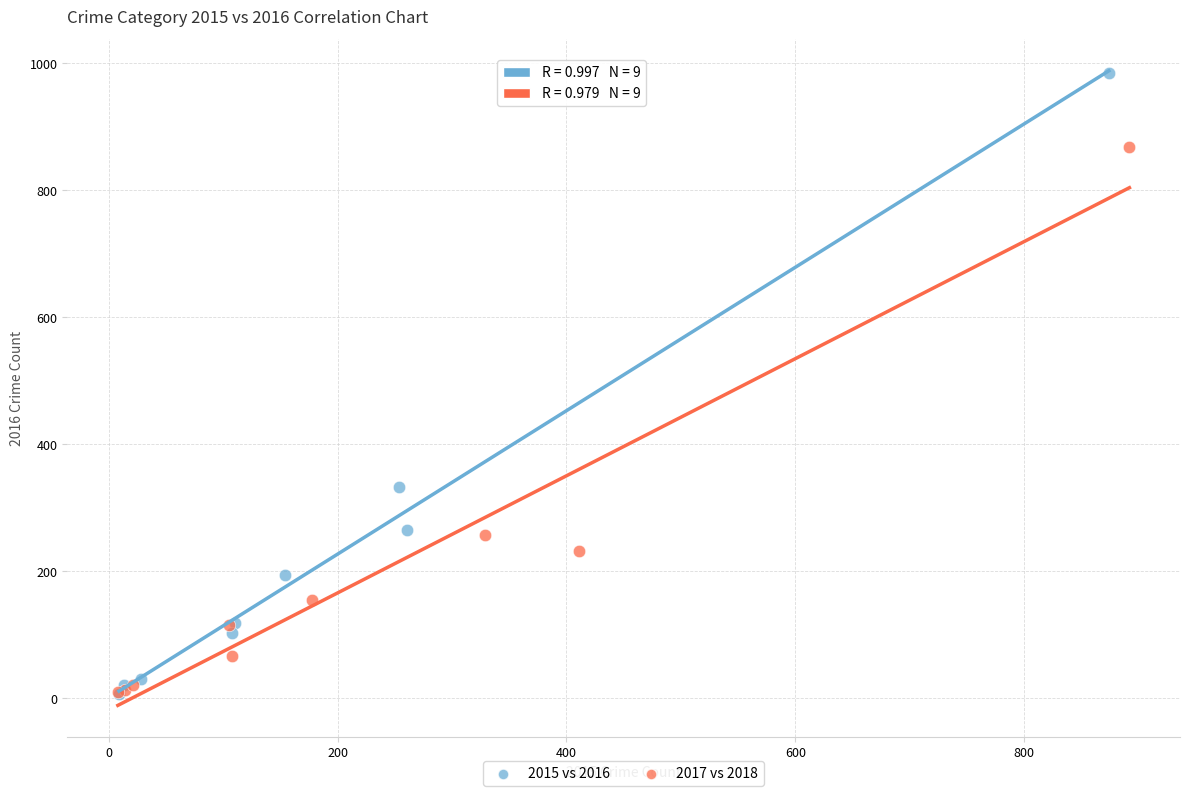

Which series contains the highest Y value?

2015 vs 2016